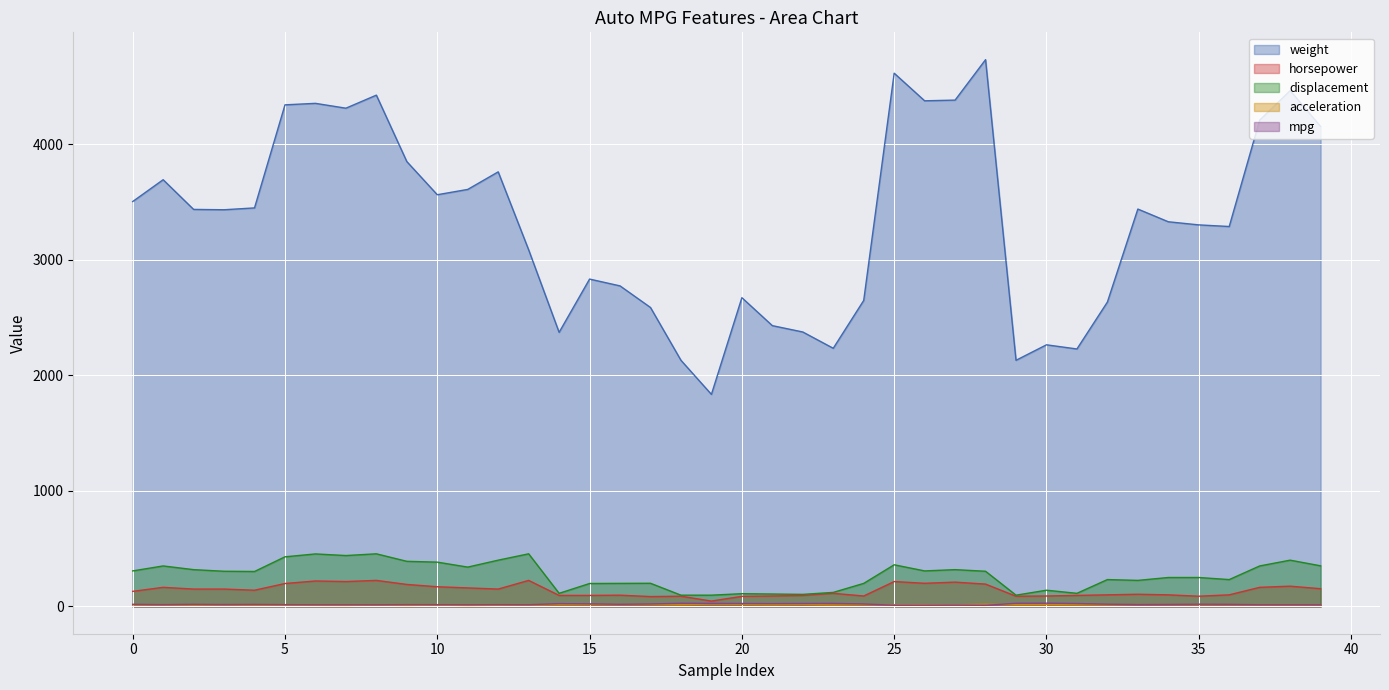

What is the difference between the highest and lowest values at 10?

3553.0